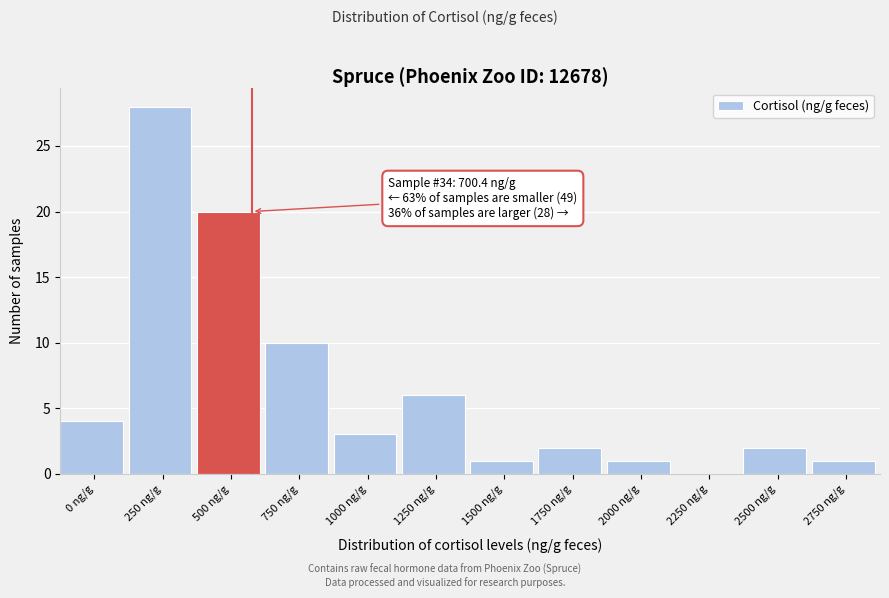

Reading left to right, list all the values displayed in this chart.

0 ng/g=4	250 ng/g=28	500 ng/g=20	750 ng/g=10	1000 ng/g=3	1250 ng/g=6	1500 ng/g=1	1750 ng/g=2	2000 ng/g=1	2250 ng/g=0	2500 ng/g=2	2750 ng/g=1